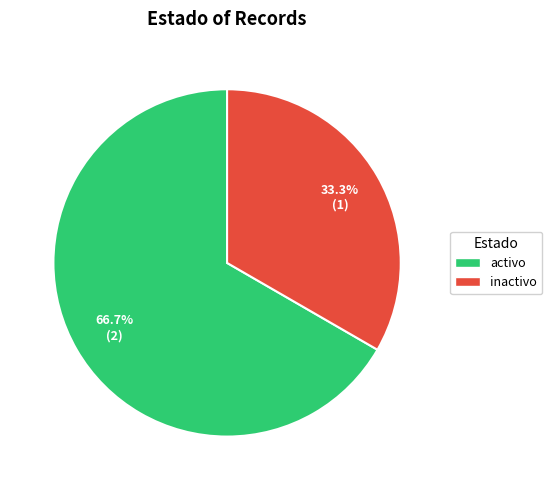

Between activo and inactivo, which is larger?

activo